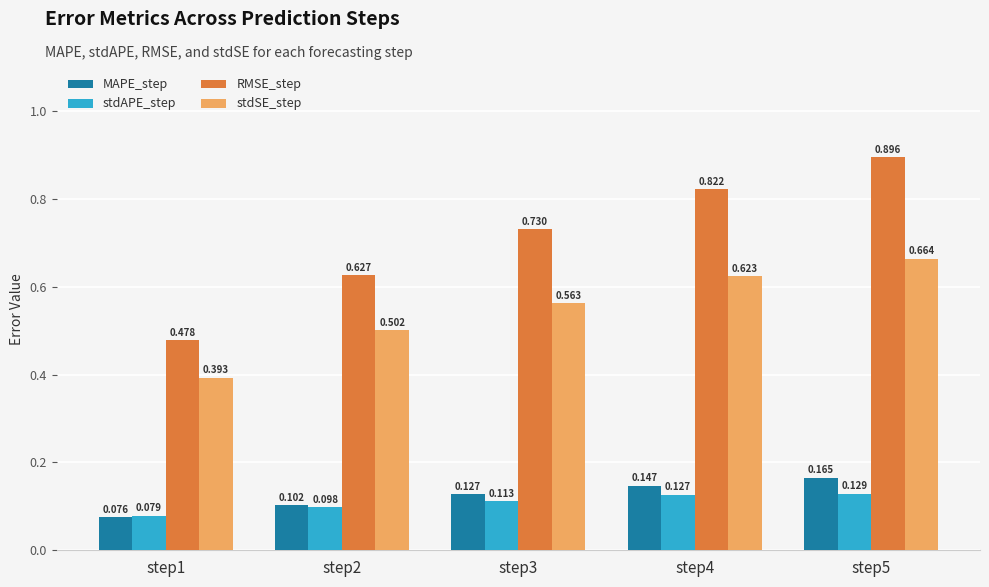

How many bars are there in each group?

4